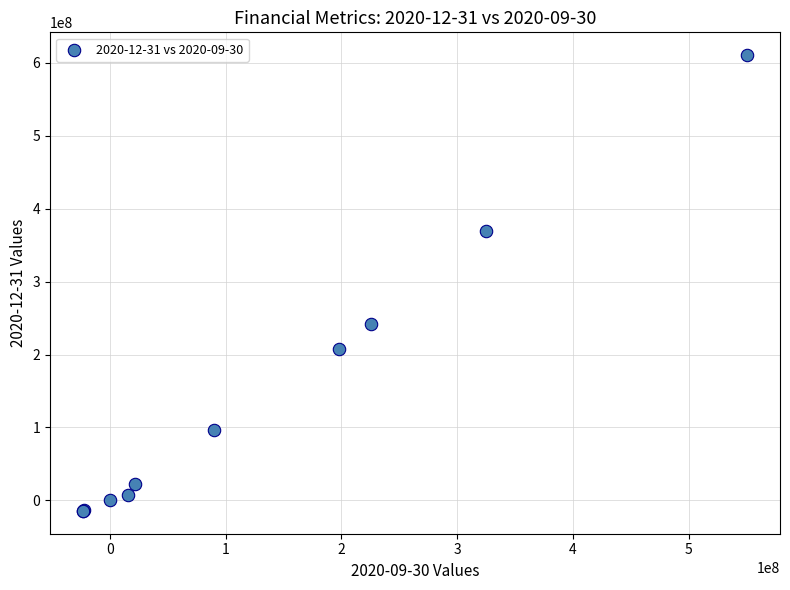

What Y value in the scatter plot is closest to 298050000?

241600000